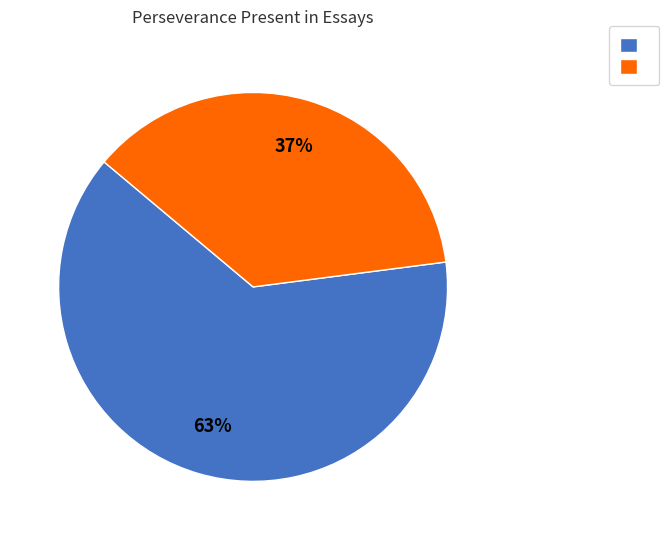

To the nearest percent, what is the difference between the largest and smallest slice percentages?

26%